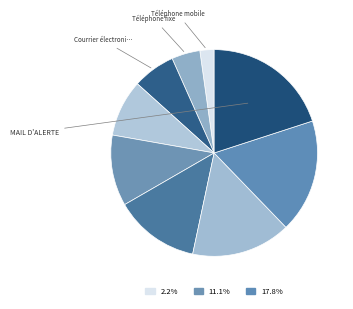

Rank the categories by value from highest to lowest.

Mail d'alerte, Téléphone d'alerte, Réseau radio numérique ANTARES, Télécopie, Transfert de fichiers, Adresse web, Courrier électronique, Téléphone fixe, Téléphone mobile